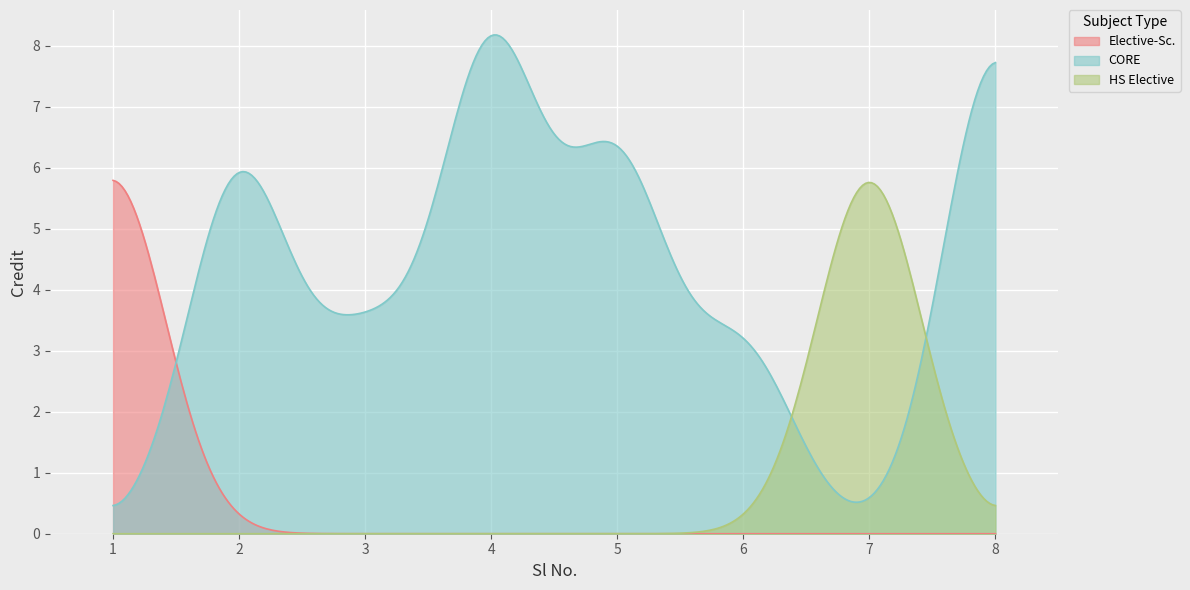

What value does the data have at 2?

6